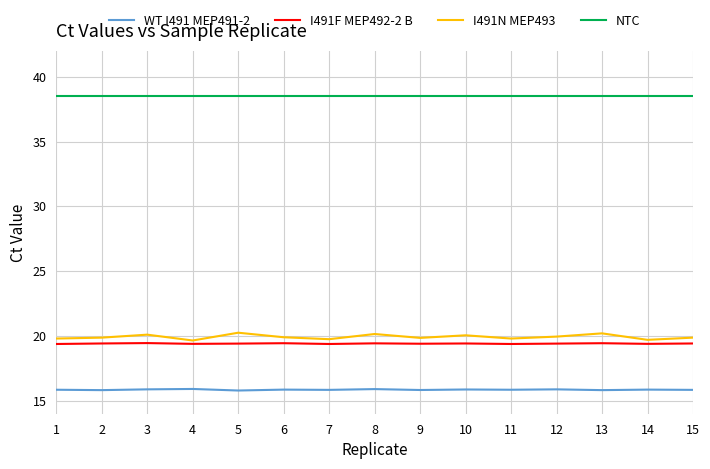

The NTC series shows 38.5 at 12. True or false?

True